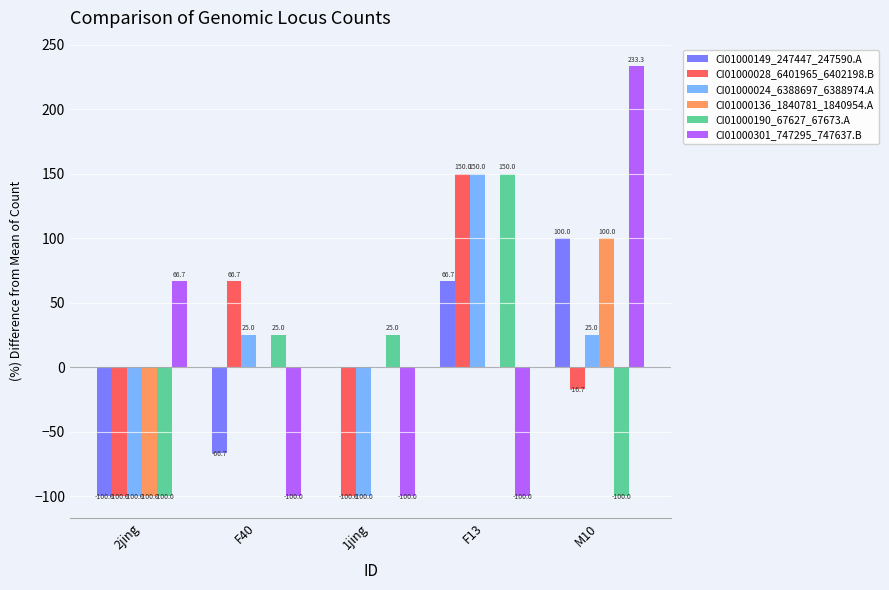

Count the number of data series in this chart.

6